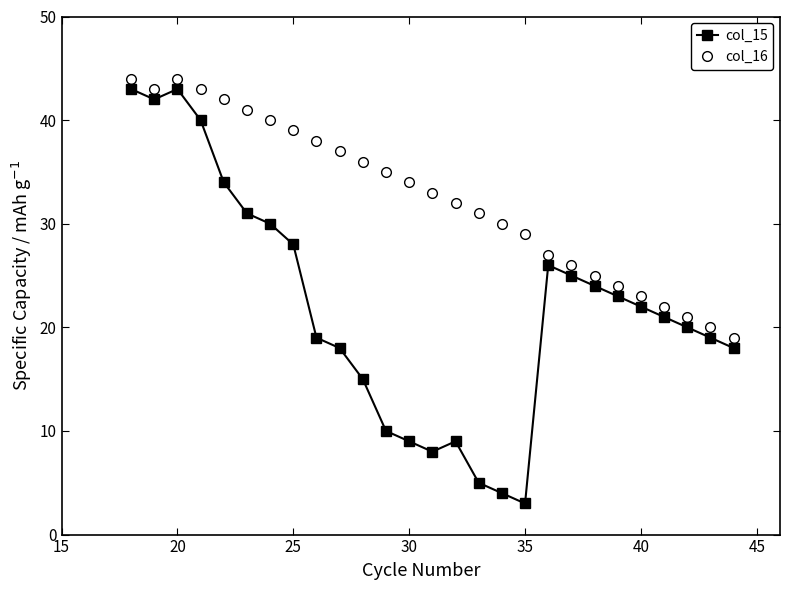

How many data points in col_15 are less than 21?

13